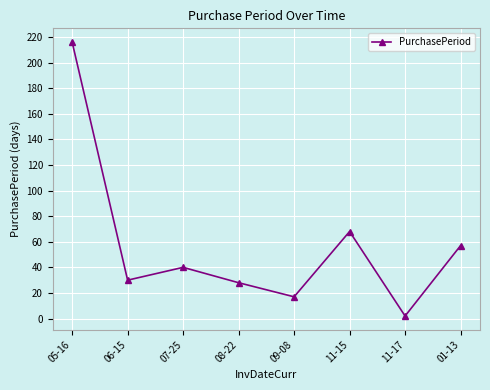

Where is the first local minimum?

06-15